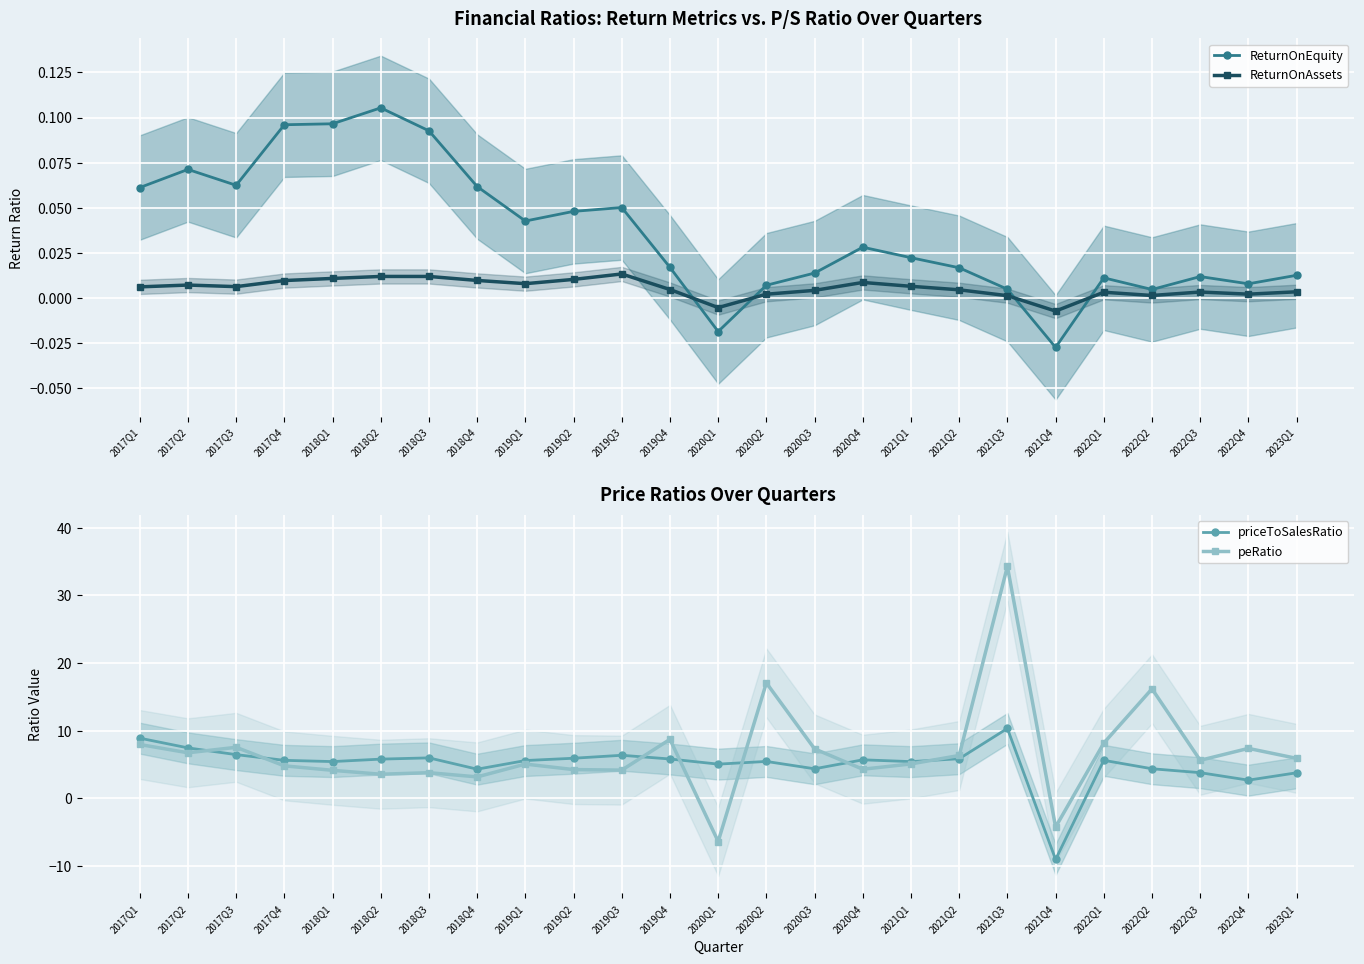

What is the total value across all series at 2021Q2?

12.2